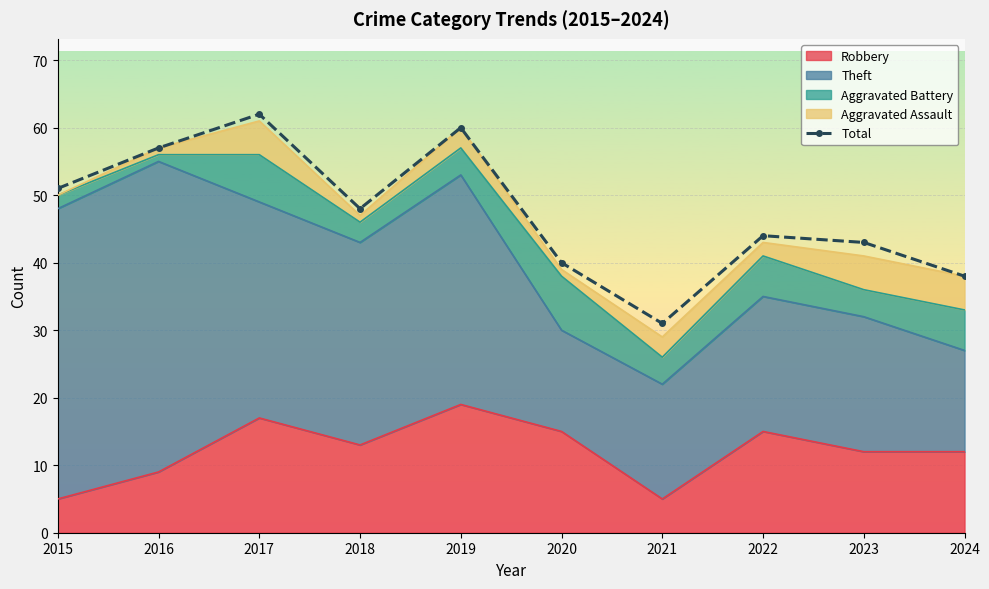

Count the number of values greater than 48.

4